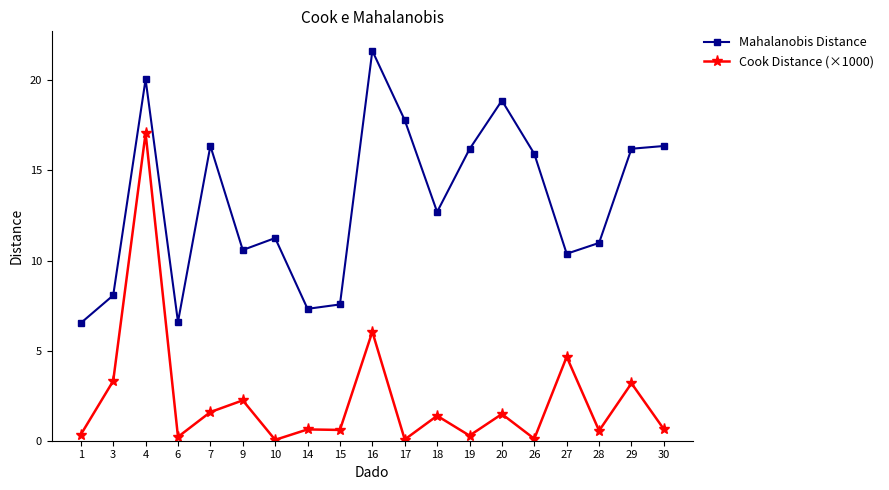

What is the maximum value for Mahalanobis Distance?

21.6